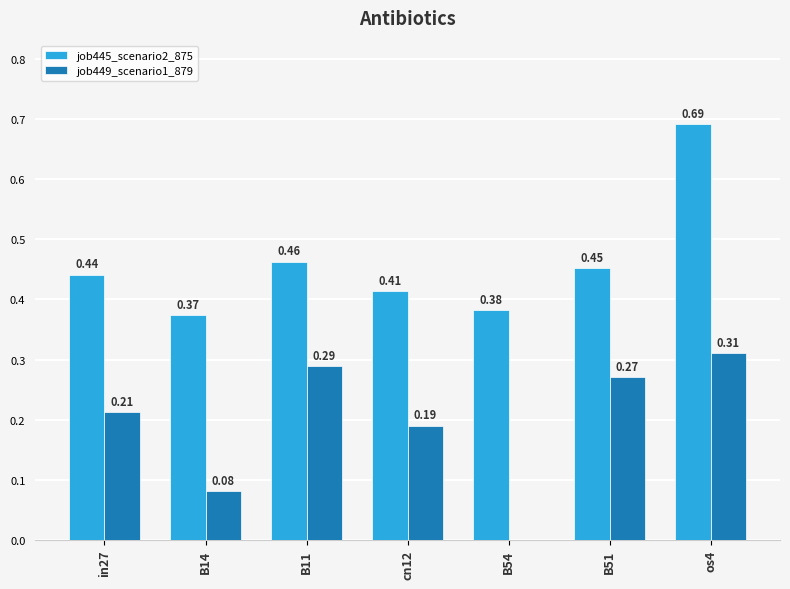

At which category is the sum across all series the highest?

os4